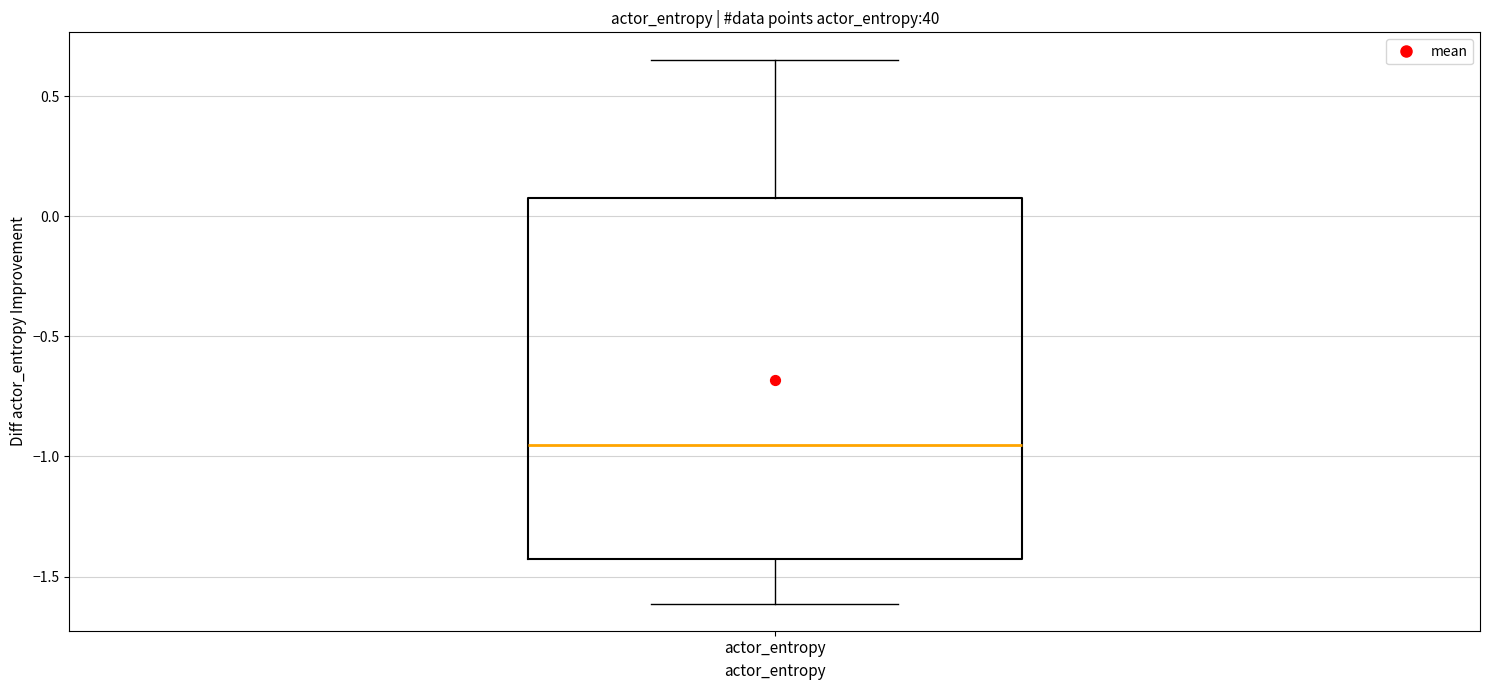

Read this box plot against the y-axis: the position of the median line, the range covered by the box, and the ends of both whiskers. The values are not printed on the chart, so give them approximately, as read against the axis.

median -0.95, box -1.45 to 0.05, whiskers -1.60 to 0.65